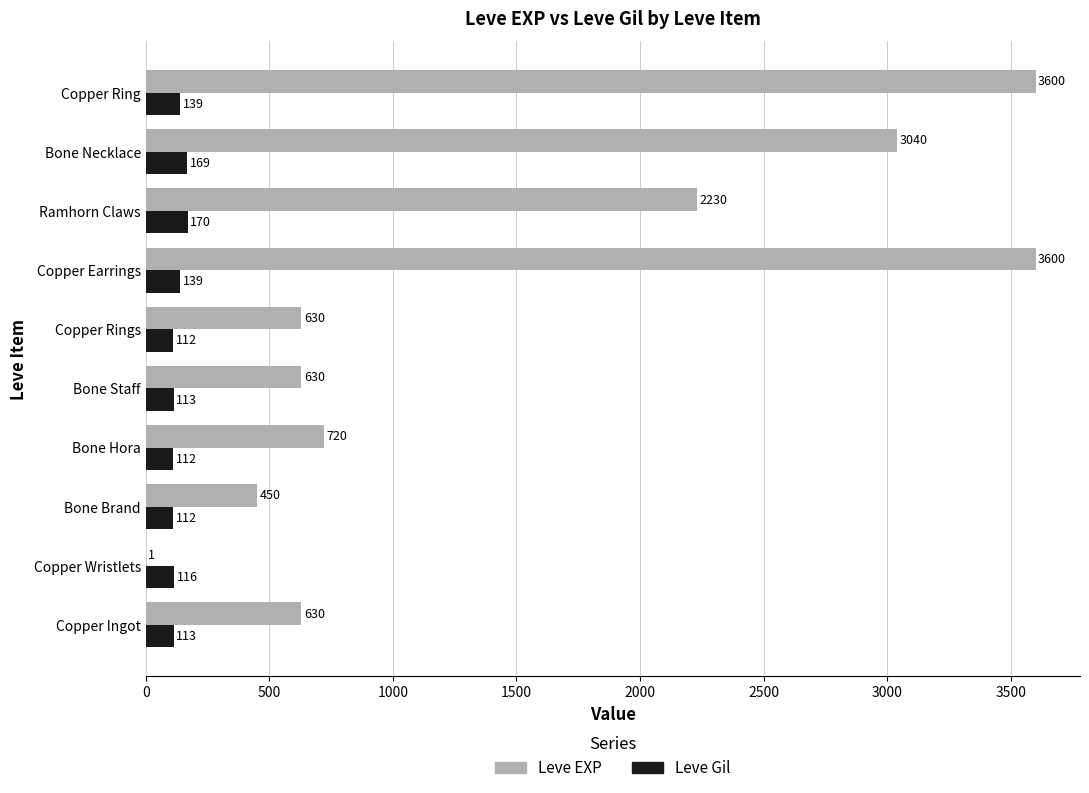

What is the sum of all Leve Gil values?

1295